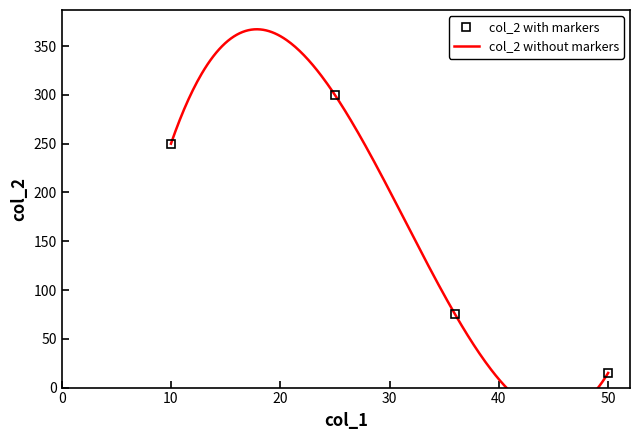

List the labels in order of value, largest first.

25, 10, 36, 50